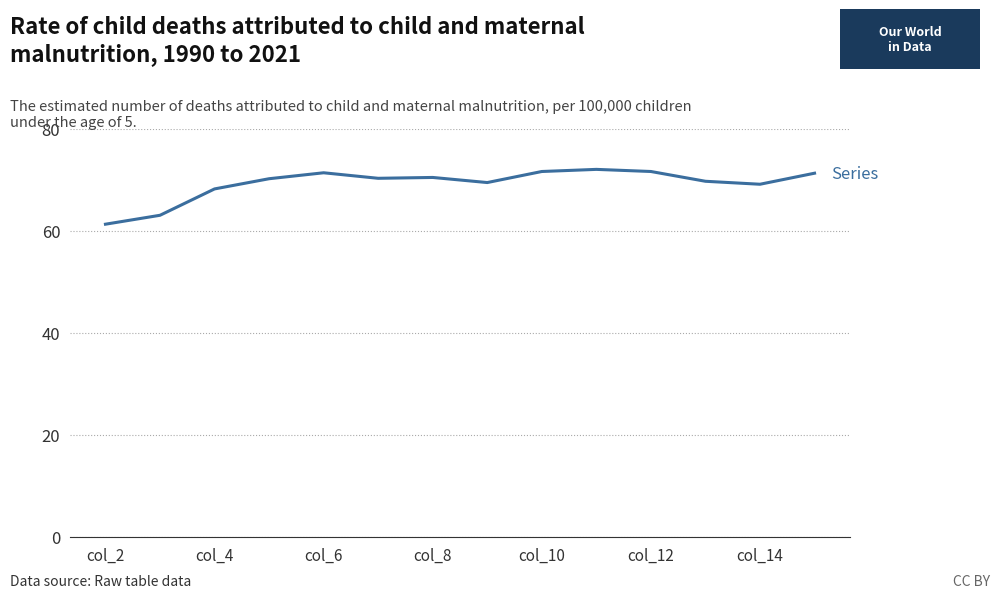

Is this an area chart (filled region under the line)?

No